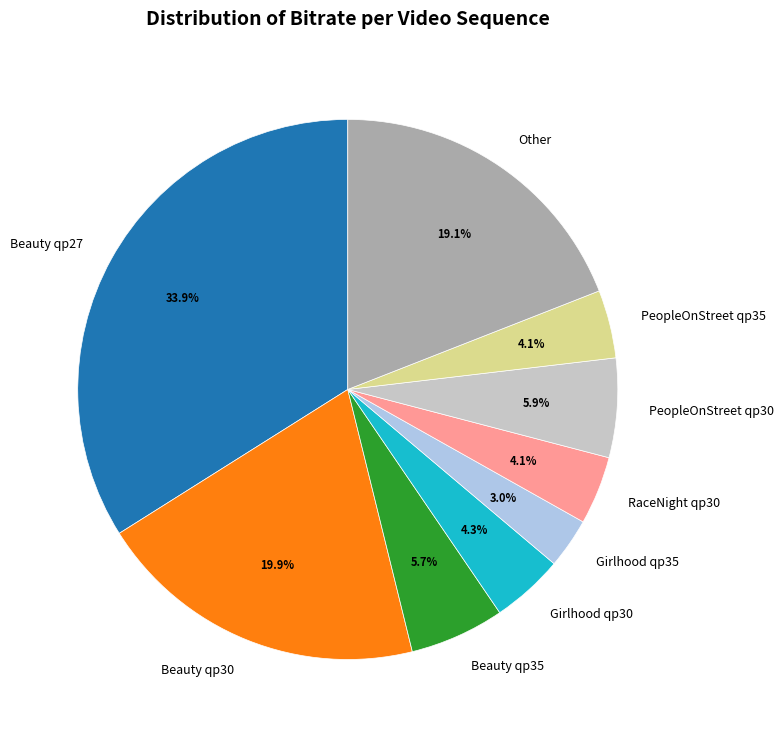

Which category has the smallest portion of the pie?

Girlhood qp35